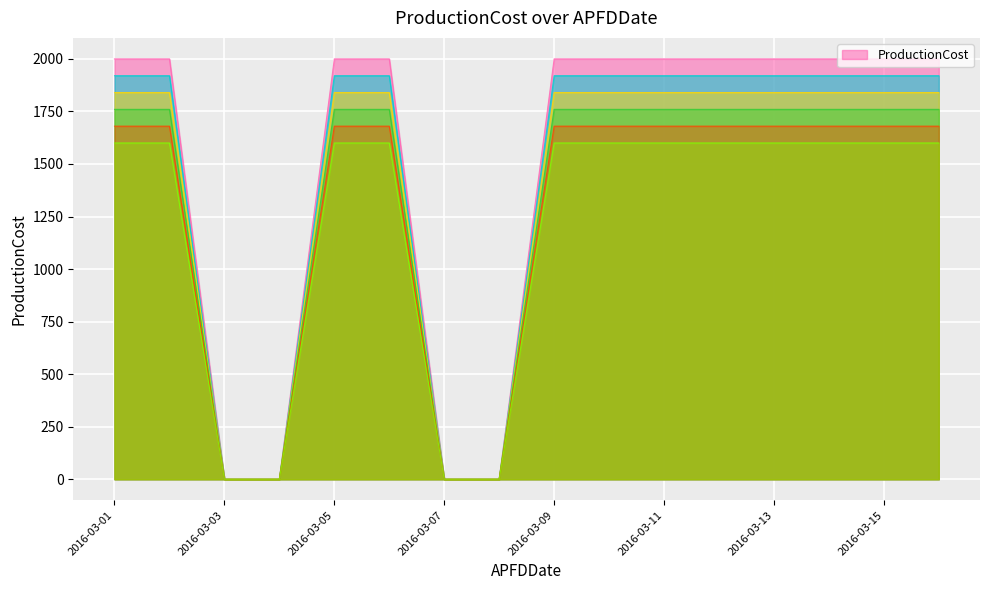

Rank the categories by value from highest to lowest.

2016-03-01, 2016-03-02, 2016-03-05, 2016-03-06, 2016-03-09, 2016-03-10, 2016-03-11, 2016-03-12, 2016-03-13, 2016-03-14, 2016-03-15, 2016-03-16, 2016-03-03, 2016-03-04, 2016-03-07, 2016-03-08